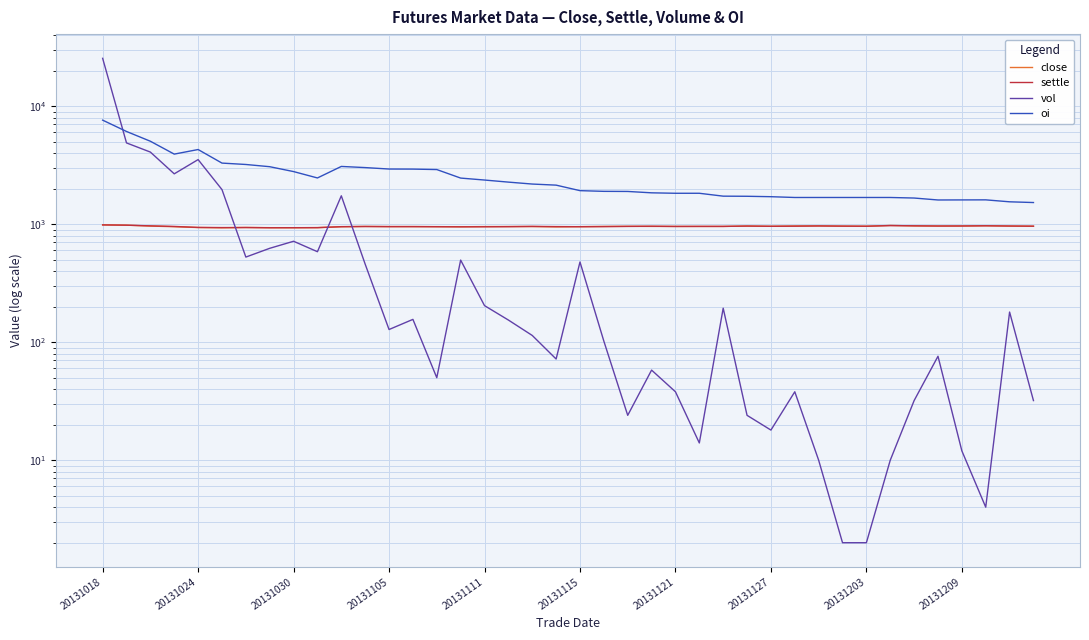

Is this an area chart (filled region under the line)?

No